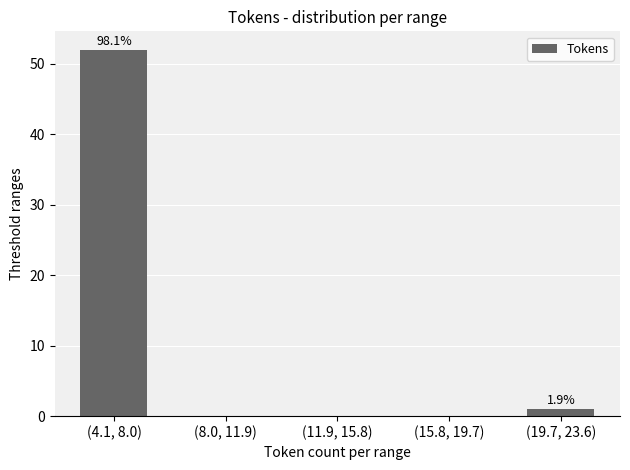

Reading right to left, transcribe all the data shown in this chart.

(19.7, 23.6)=1	(15.8, 19.7)=0	(11.9, 15.8)=0	(8.0, 11.9)=0	(4.1, 8.0)=52